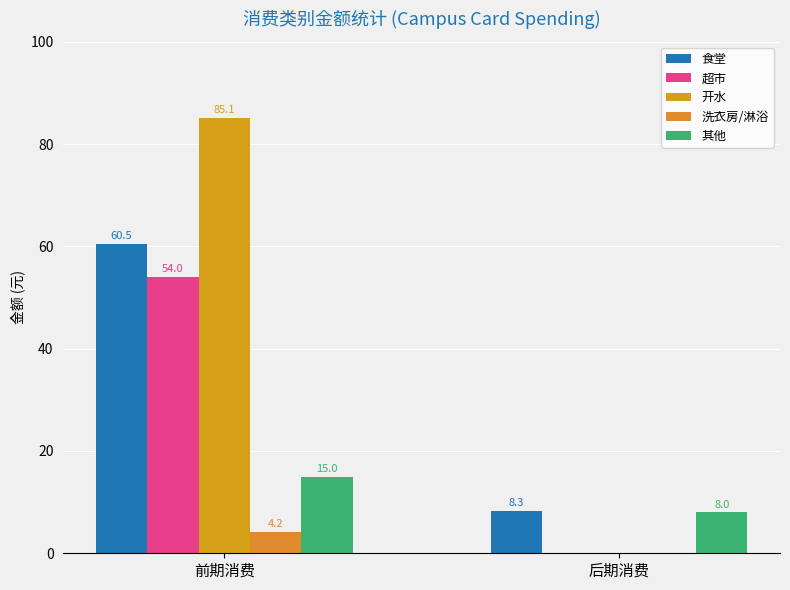

Between 后期消费 and 前期消费, which is larger?

前期消费